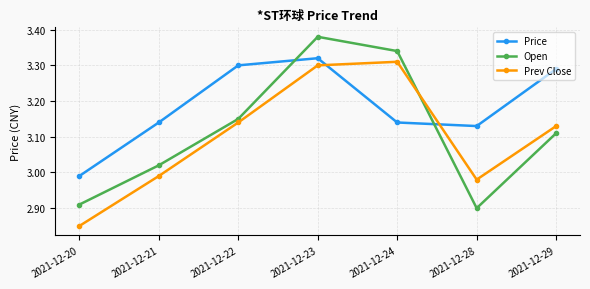

True or false: Prev Close and Price intersect in this chart.

True